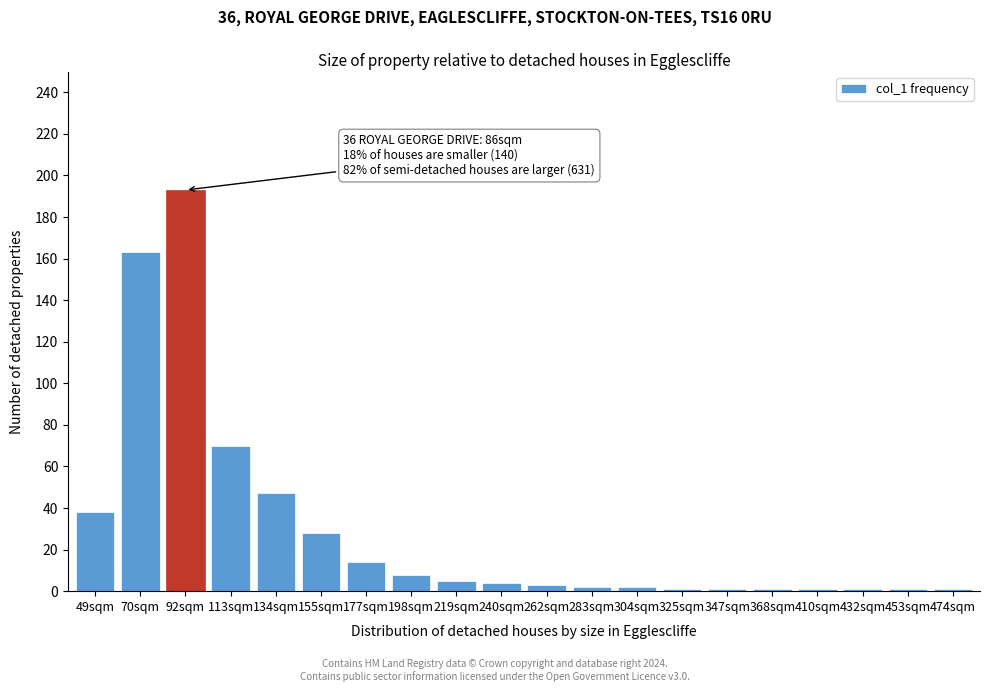

Reading left to right, transcribe all the data shown in this chart.

38	163	193	70	47	28	14	8	5	4	3	2	2	1	1	1	1	1	1	1